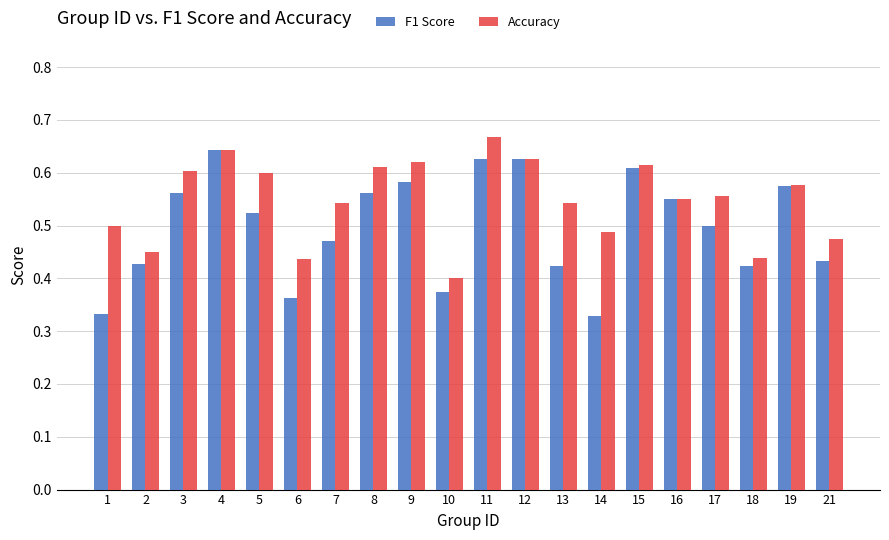

What is the sum of the F1 Score values at 4 and 2?

1.1